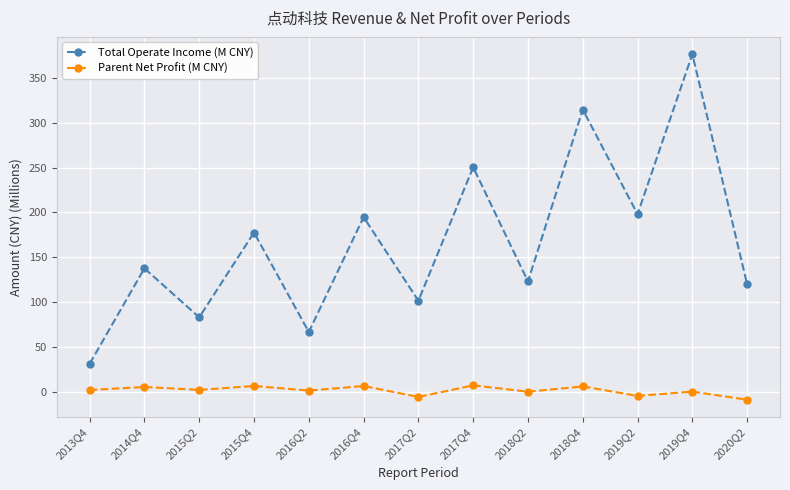

The Total Operate Income (M CNY) series shows 314.7 at 2018Q4. True or false?

True